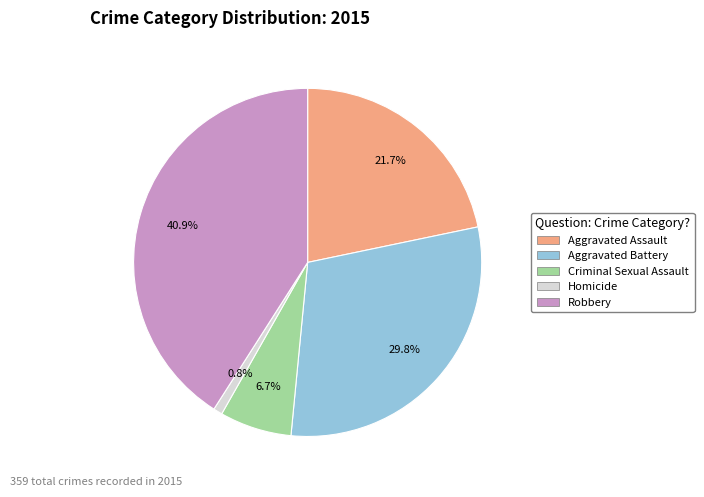

To the nearest percent, what is the average slice percentage?

20%